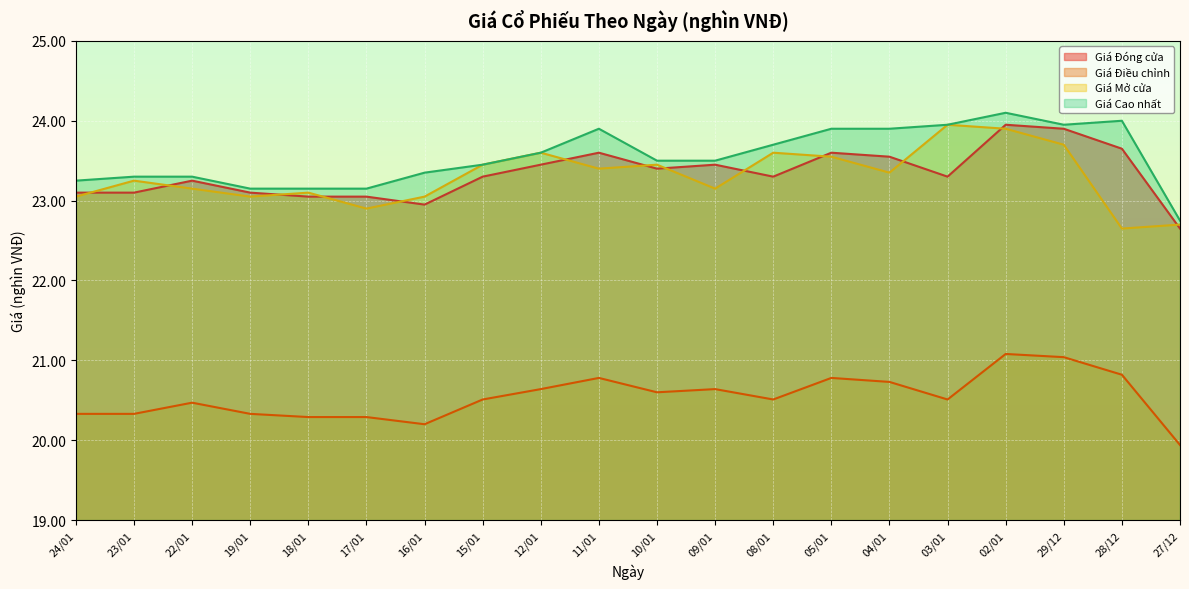

How many lines are shown in the chart?

4